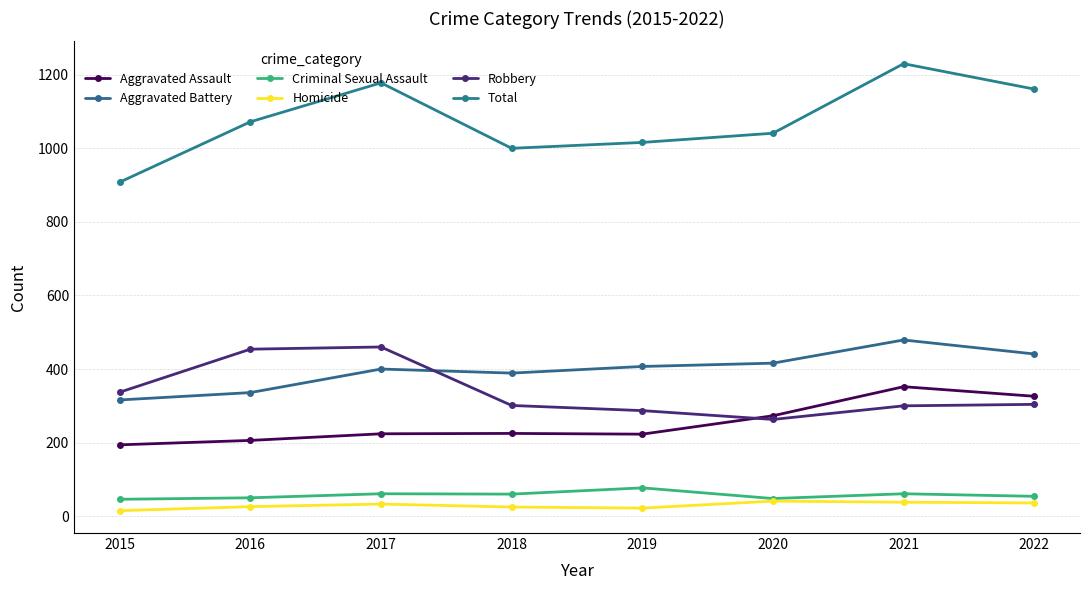

Reading right to left, list all the values displayed in this chart.

Aggravated Assault: 326	352	273	223	225	224	206	194
Aggravated Battery: 441	479	416	407	389	400	336	316
Criminal Sexual Assault: 54	61	48	77	60	61	50	46
Homicide: 36	38	41	22	25	33	26	15
Robbery: 304	300	263	287	301	460	454	337
Total: 1161	1230	1041	1016	1000	1178	1072	908